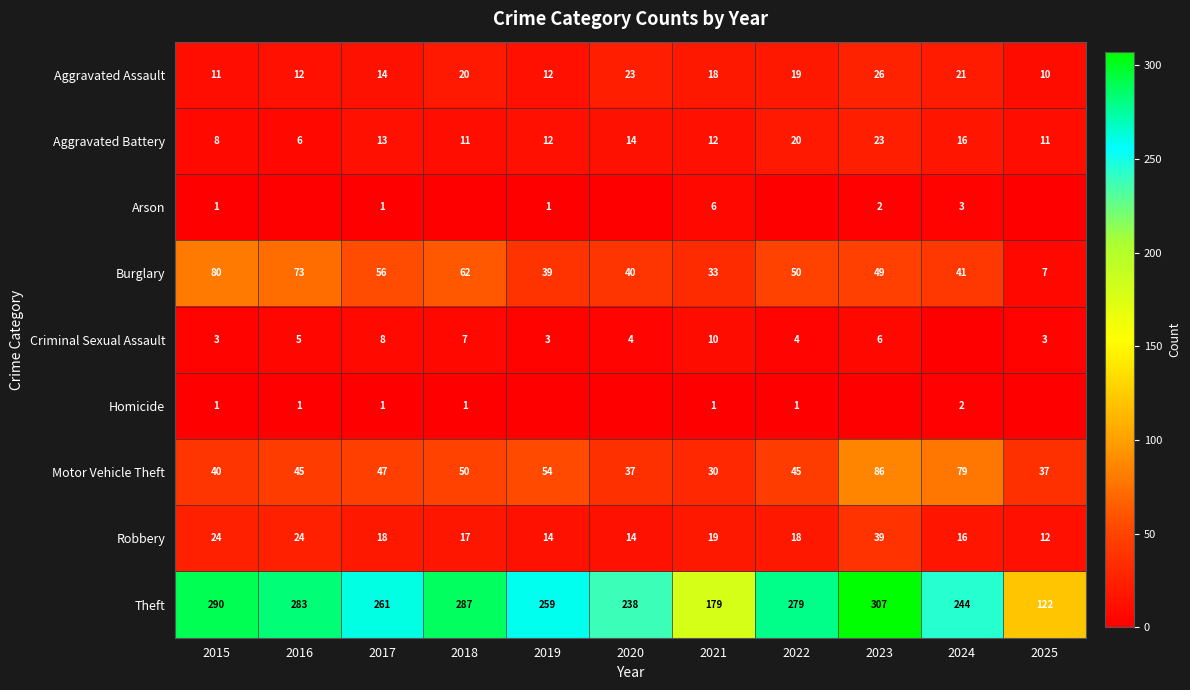

At which label does Burglary first exceed 49?

2015